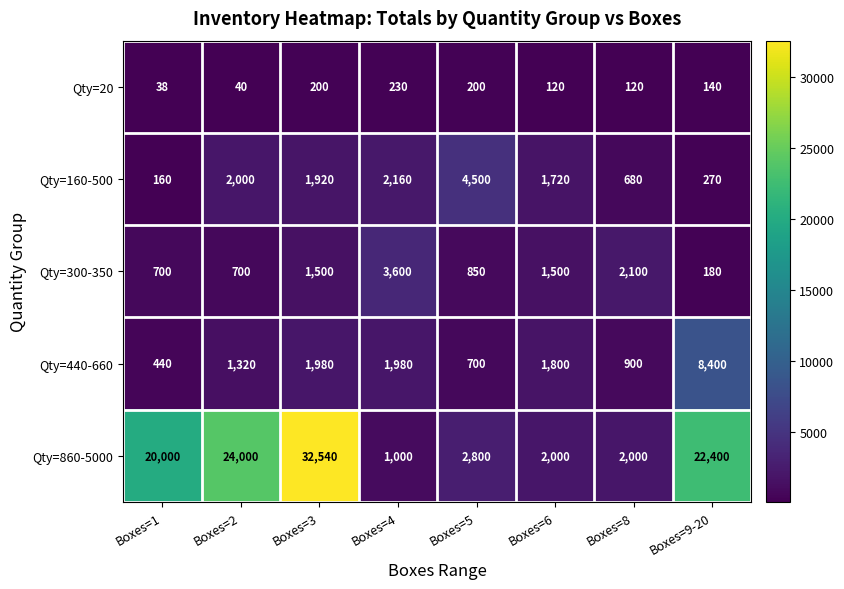

What is the average value of the Qty=440-660 series?

2190